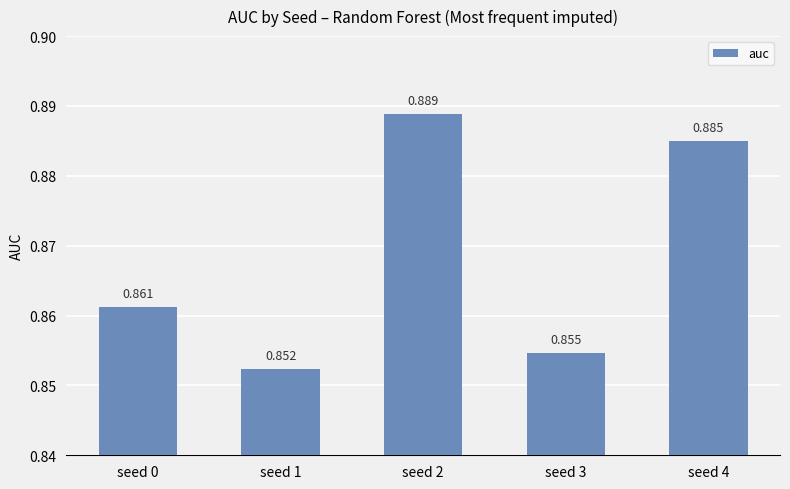

Are the bars grouped side by side (vs. stacked)?

No